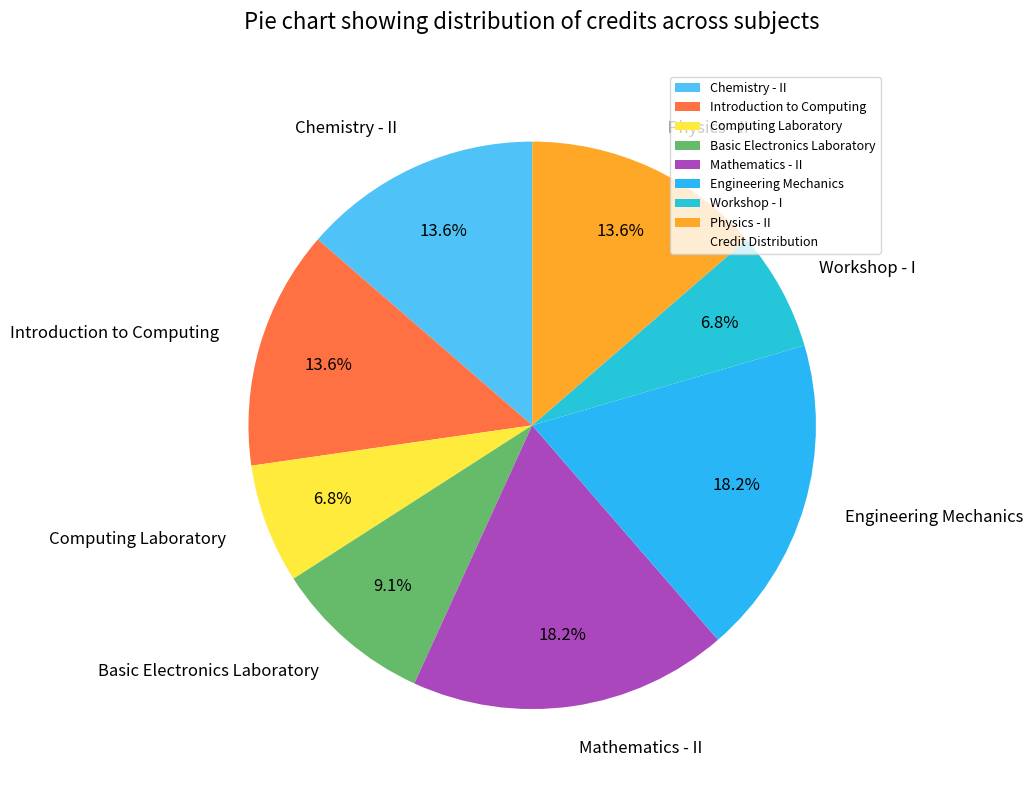

What portion of the pie excludes Chemistry - II?

86.4%